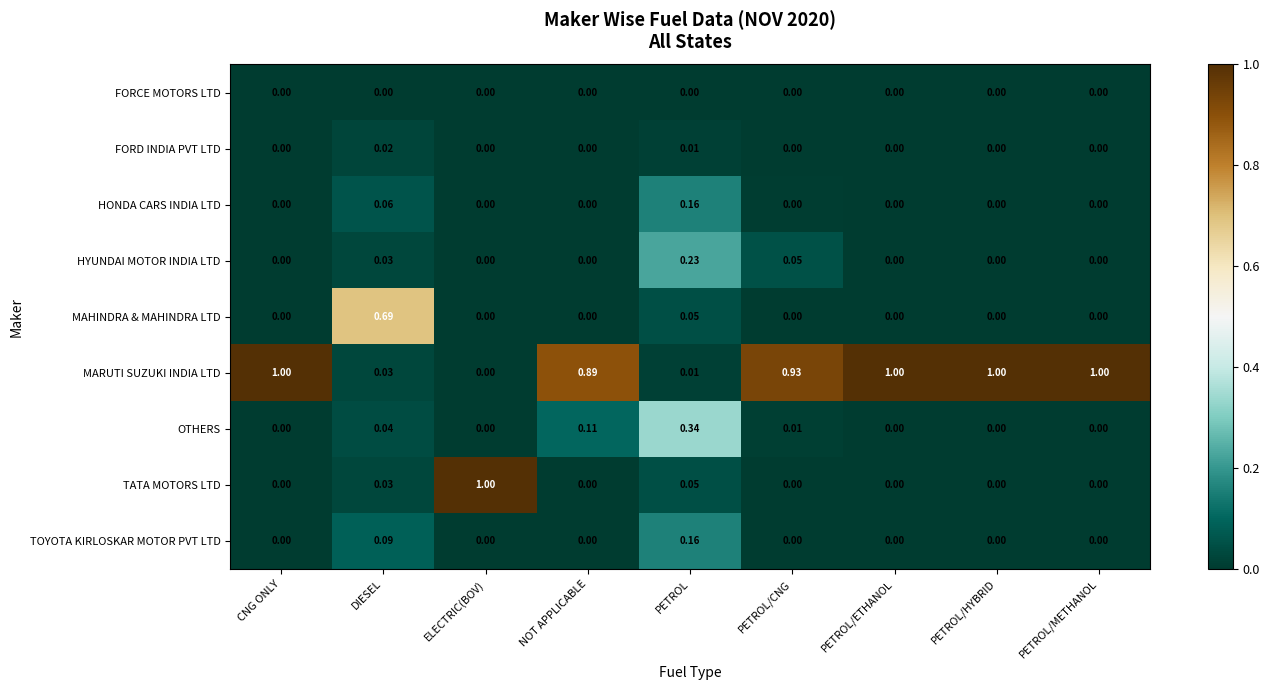

At which category is the sum across all series the highest?

PETROL